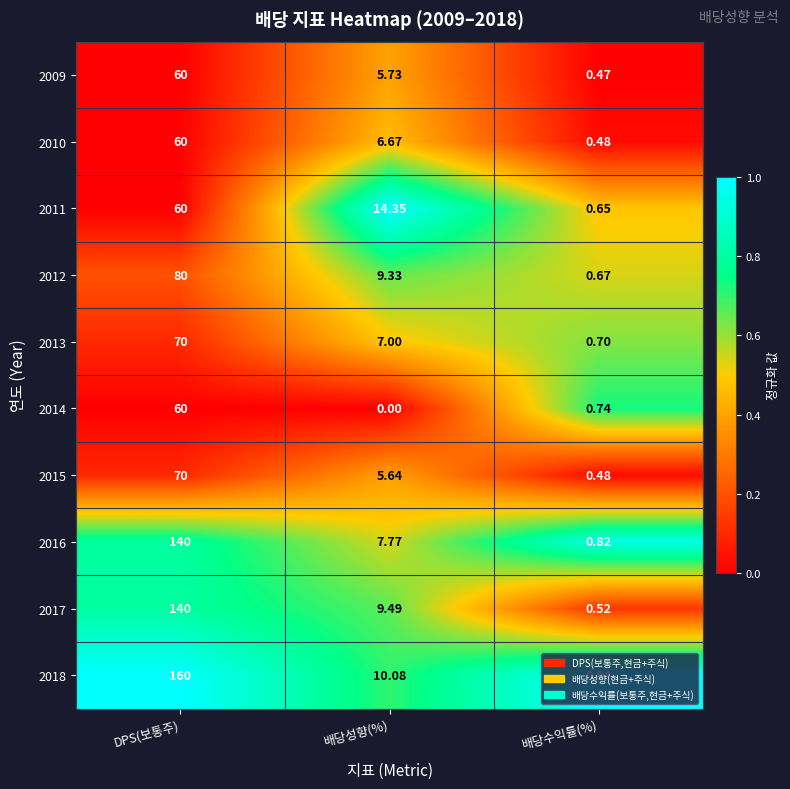

At which label does 2015 reach its minimum?

배당수익률(%)